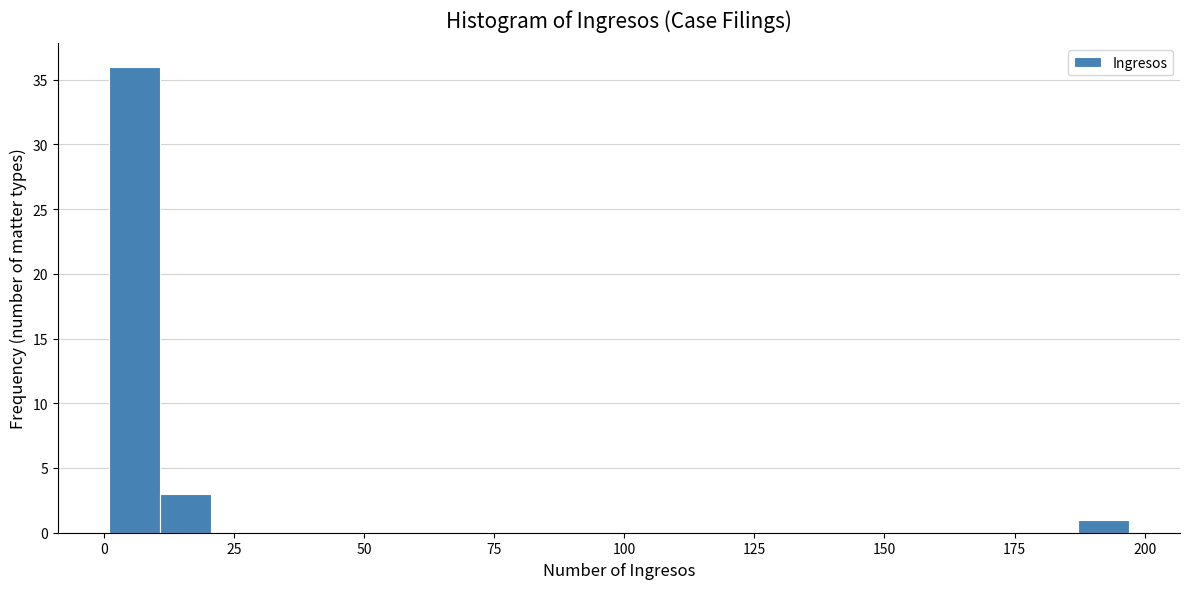

Read against the x-axis, roughly where is the centre of the tallest bar?

5